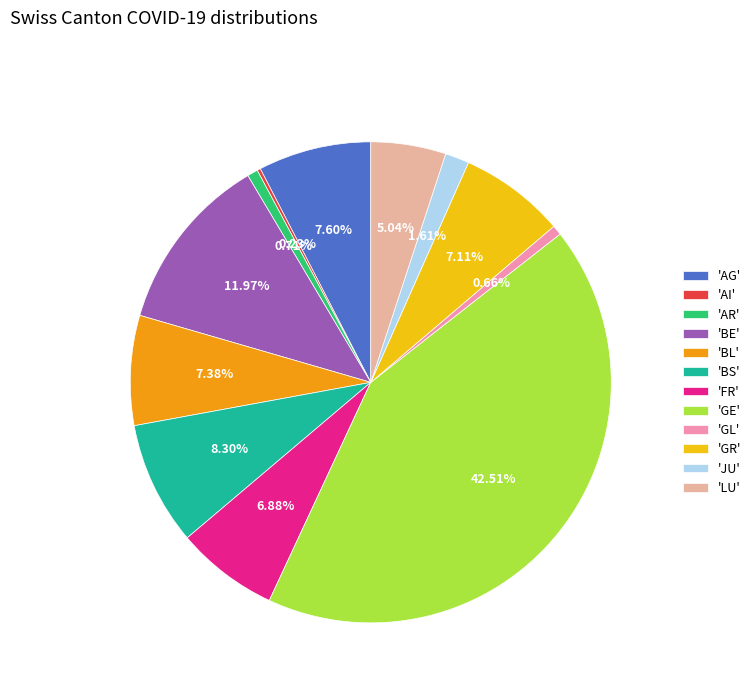

What is the ratio of the value at 'AR' to the value at 'GL'?

1.1